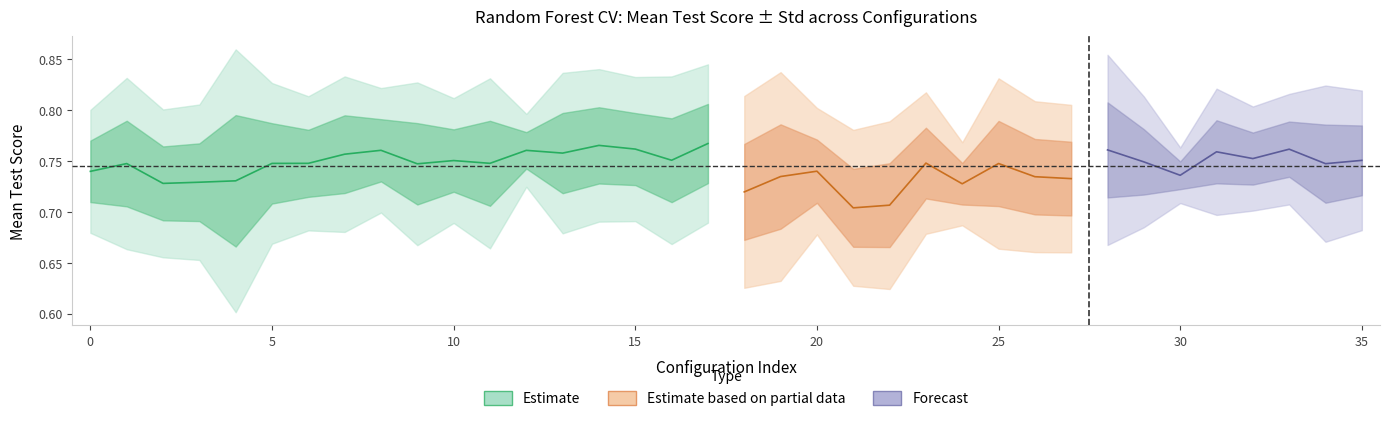

What is the sum of the mean_test_score values at 10 and 5?

1.5